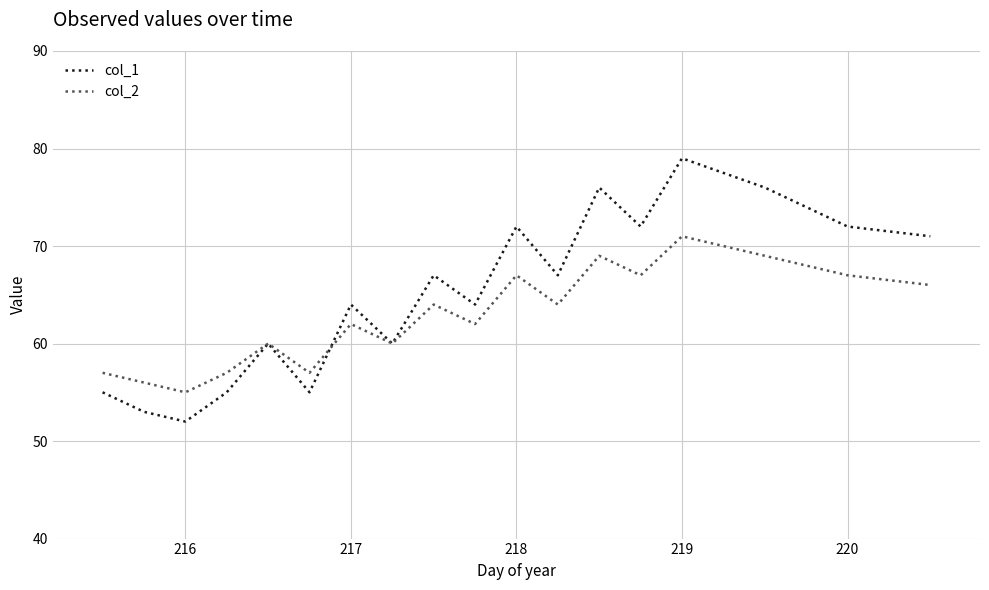

What is the sum of all col_2 values?

1130